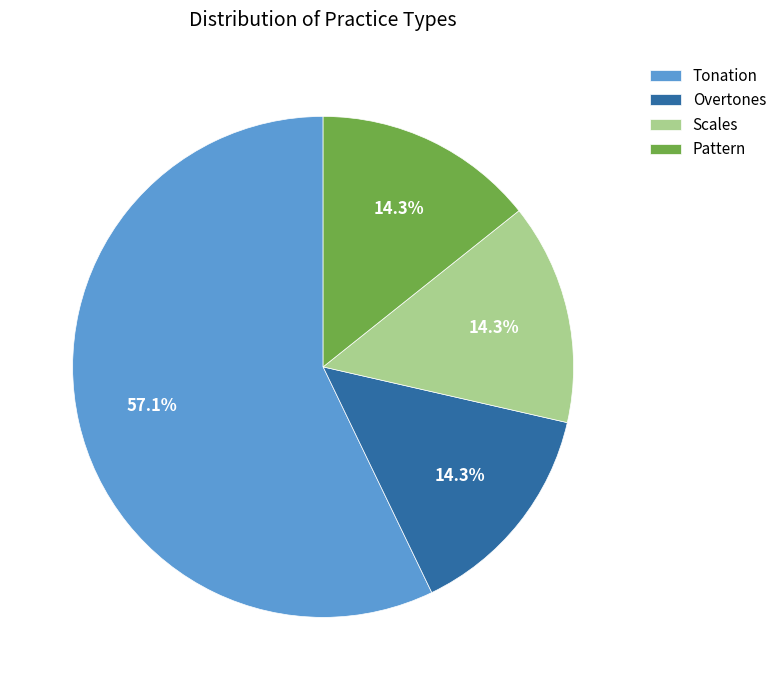

Which slice is the largest?

Tonation